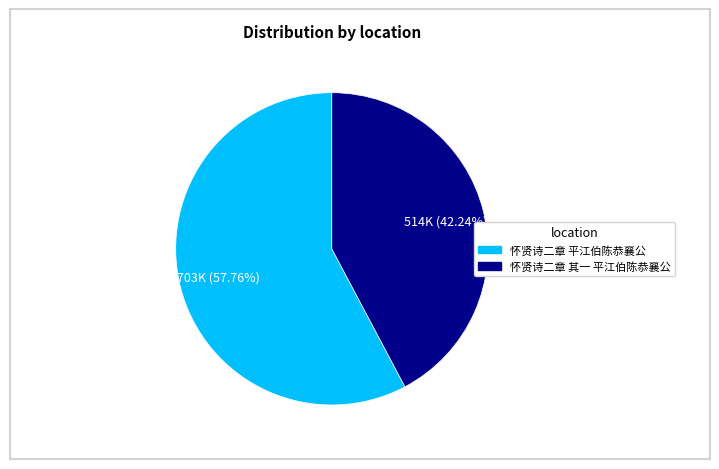

The 怀贤诗二章 平江伯陈恭襄公 slice represents 58% of the pie. True or false?

True